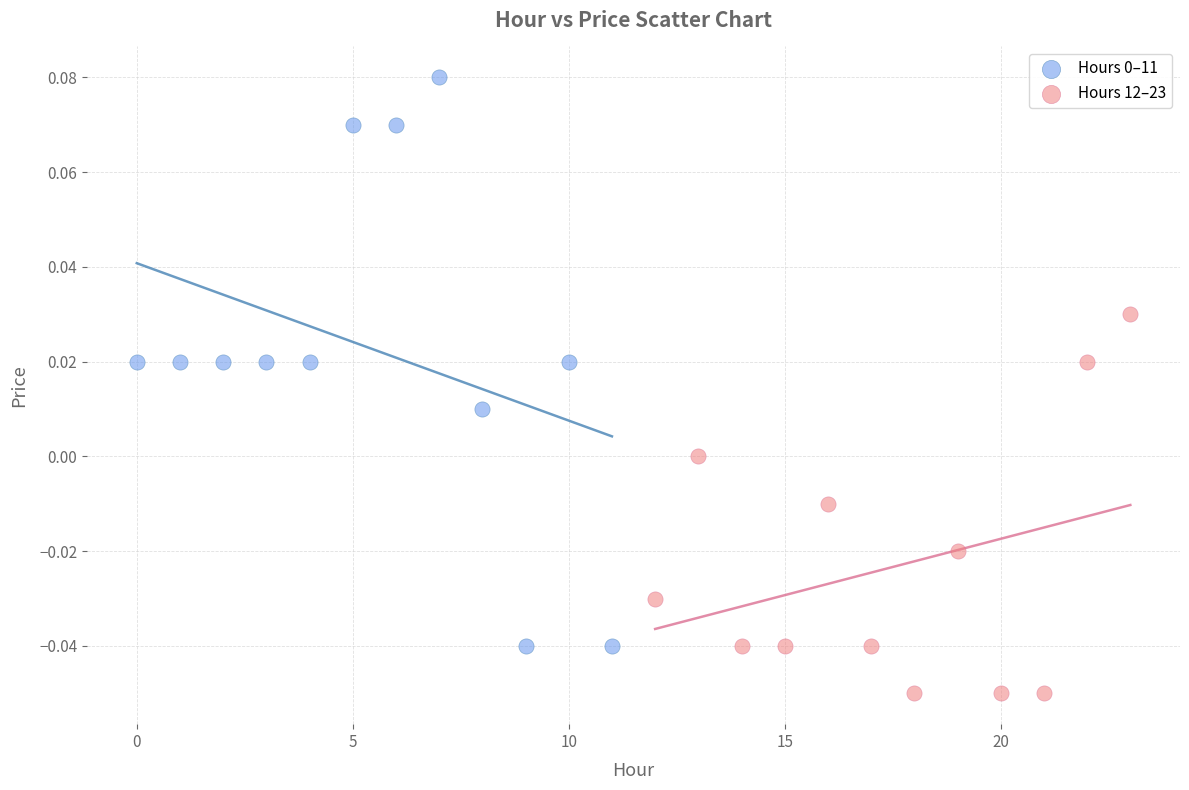

Which series reaches the minimum Y coordinate?

Hours 12–23